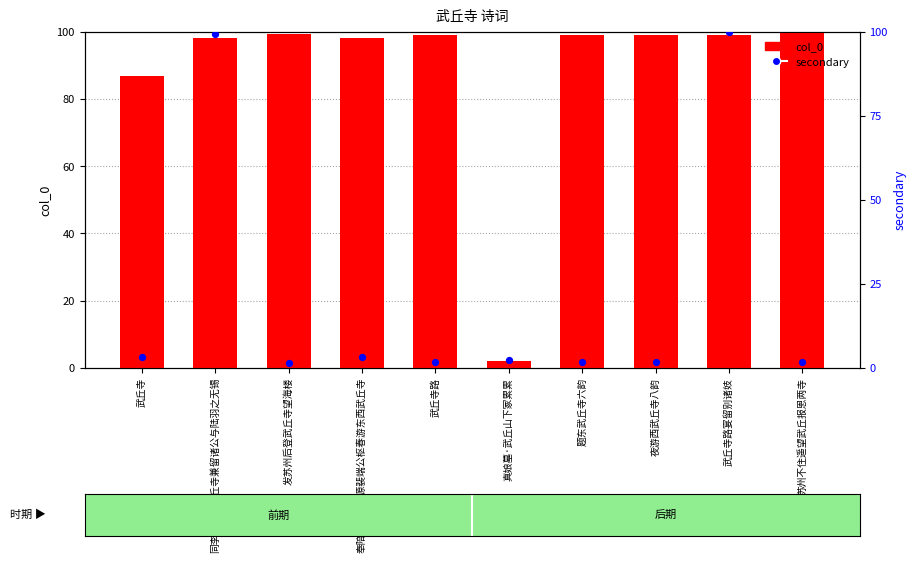

Which series has the largest total across all categories?

col_0